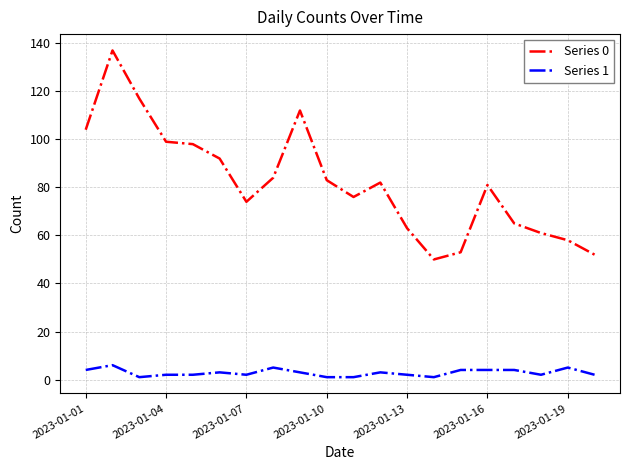

Which series has the largest total across all categories?

Series 0